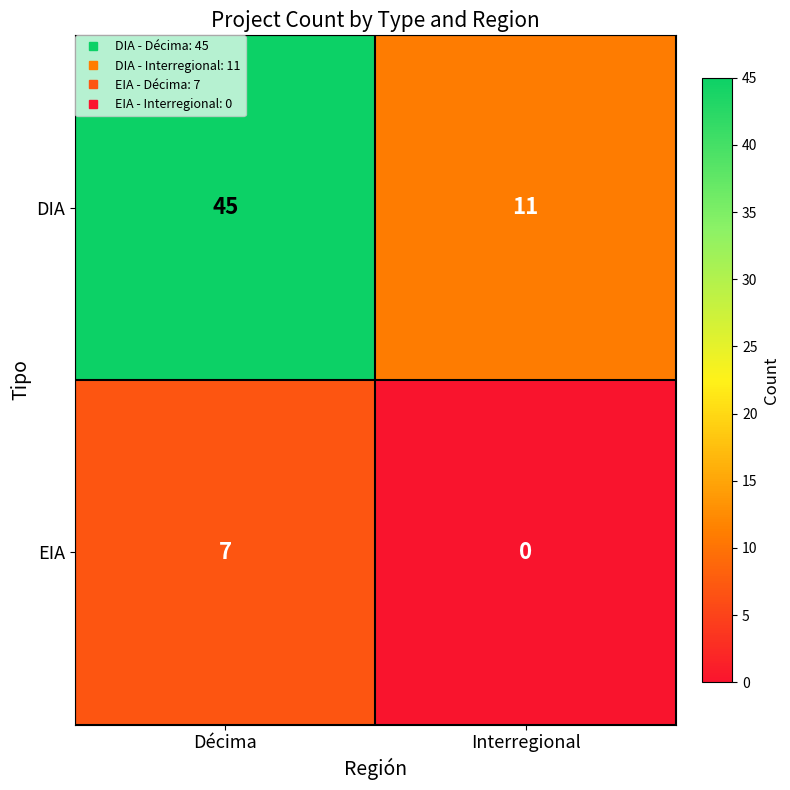

Reading left to right, extract all data points from this chart.

DIA: 45	11
EIA: 7	0